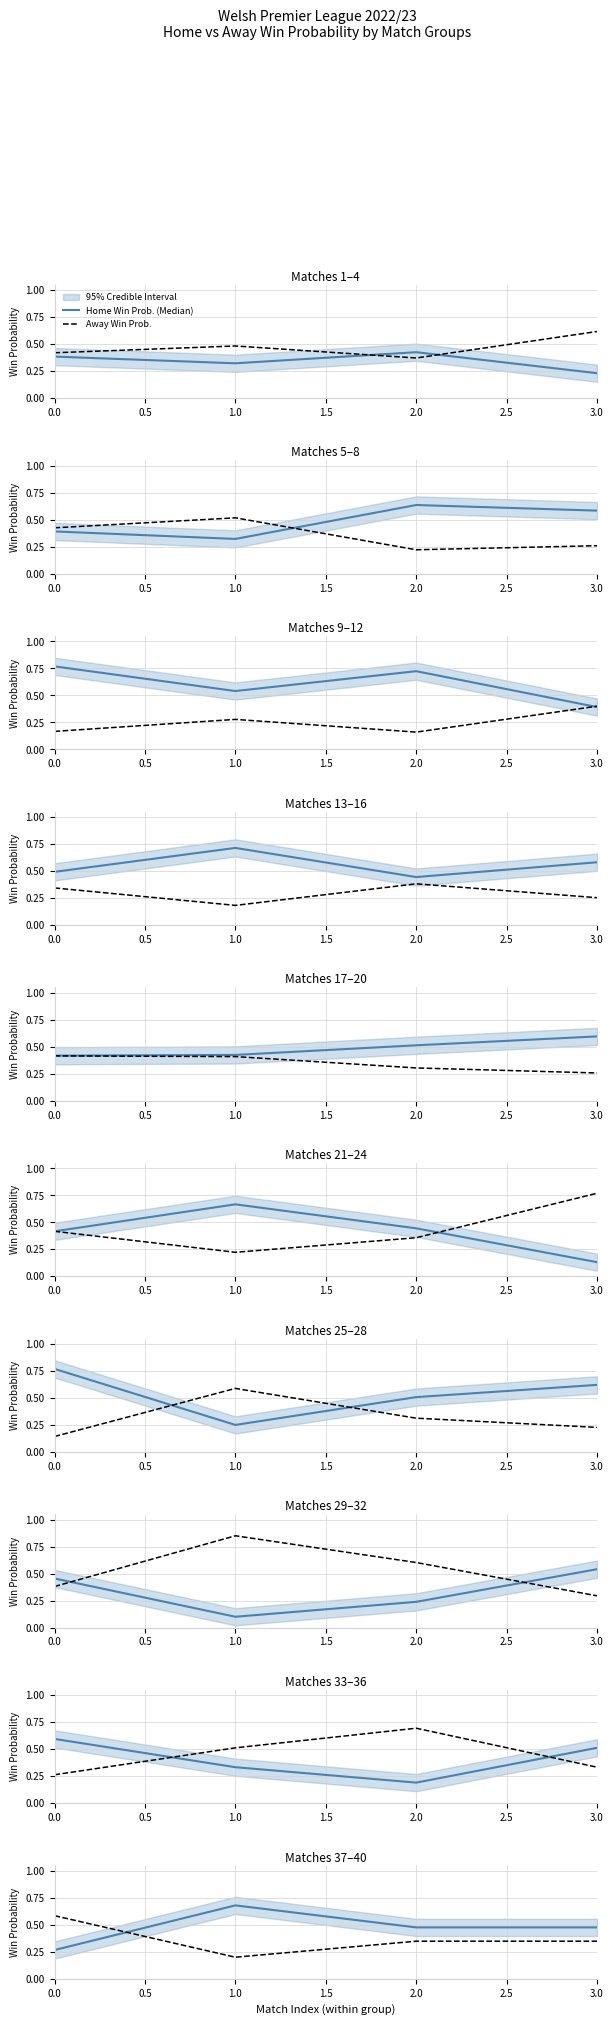

True or false: Away Win Prob. has a value of 0.5 at 10.

False